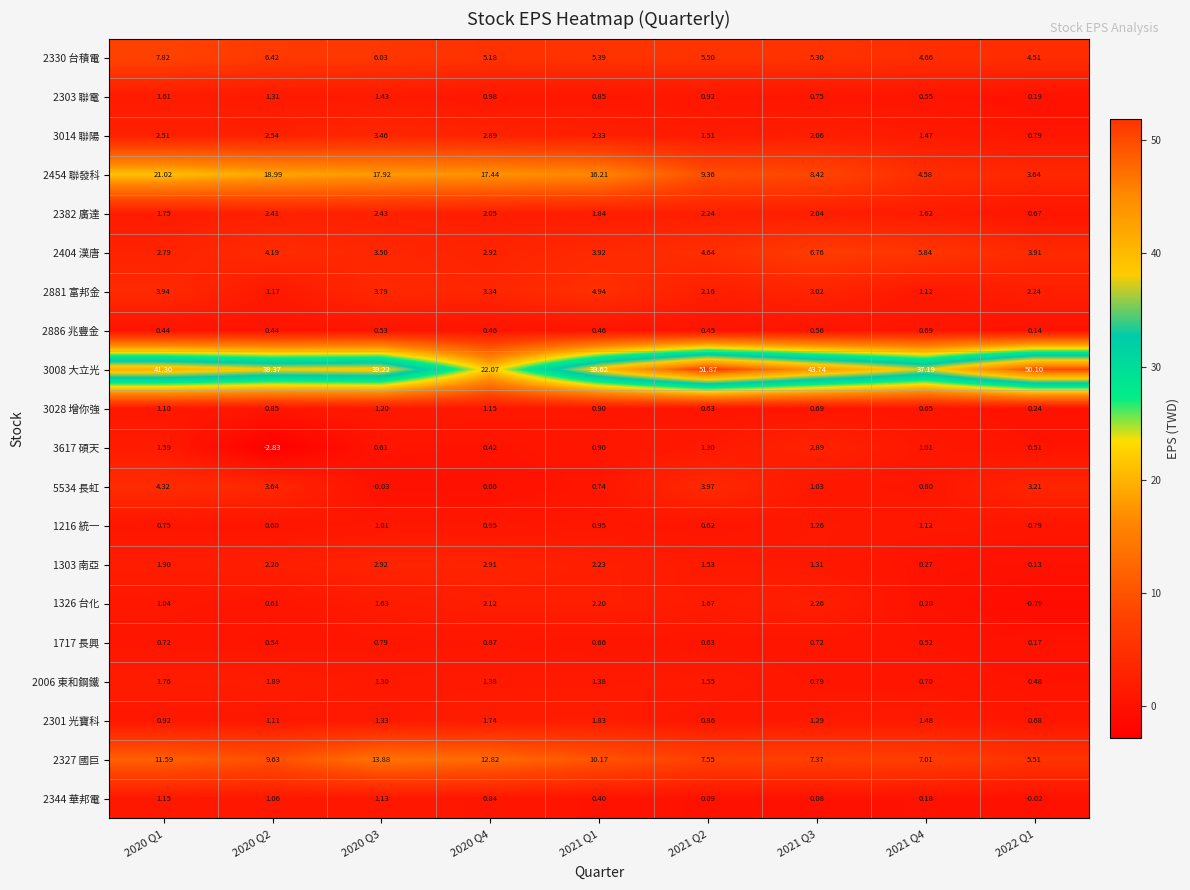

Which series has the largest range (max minus min)?

3008 大立光